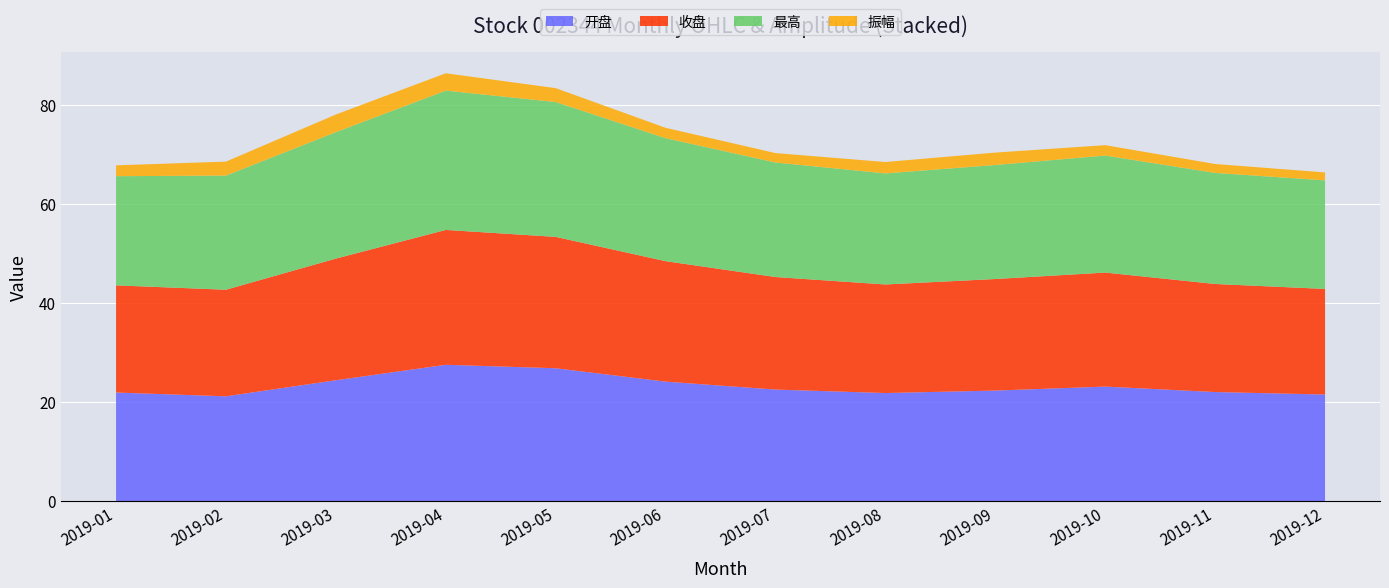

Reading left to right, extract all data points from this chart.

开盘: 21.9	21.1	24.4	27.5	26.8	24.1	22.5	21.8	22.3	23.1	22.0	21.5
收盘: 21.6	21.5	24.5	27.2	26.5	24.3	22.7	21.9	22.5	23.0	21.8	21.3
最高: 22.0	21.5	25.3	28.1	27.2	24.8	23.1	22.4	23.0	23.6	22.4	21.9
振幅: 2.2	1.9	3.3	3.5	2.8	2.1	1.9	2.3	2.5	2.1	1.8	1.6